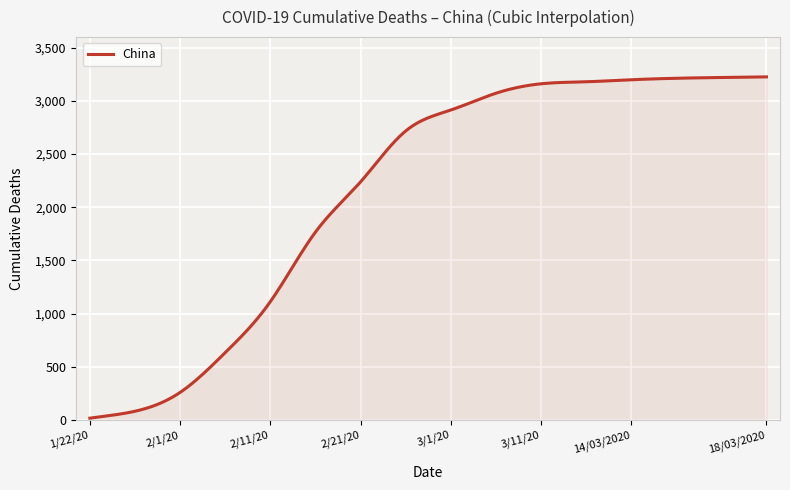

How many lines are shown in the chart?

1